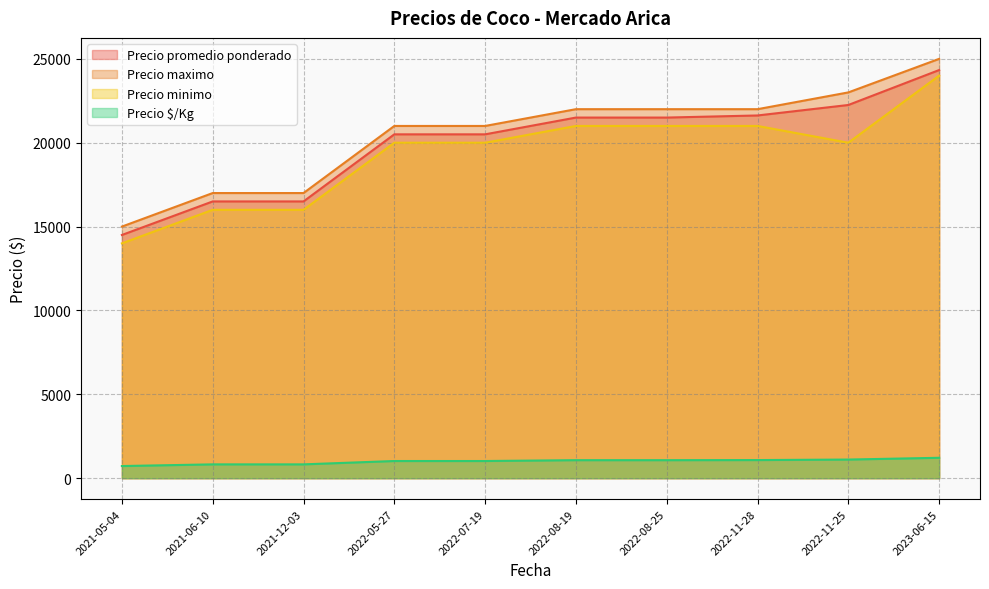

Where is Precio promedio ponderado nearest to the value 19416?

2022-05-27